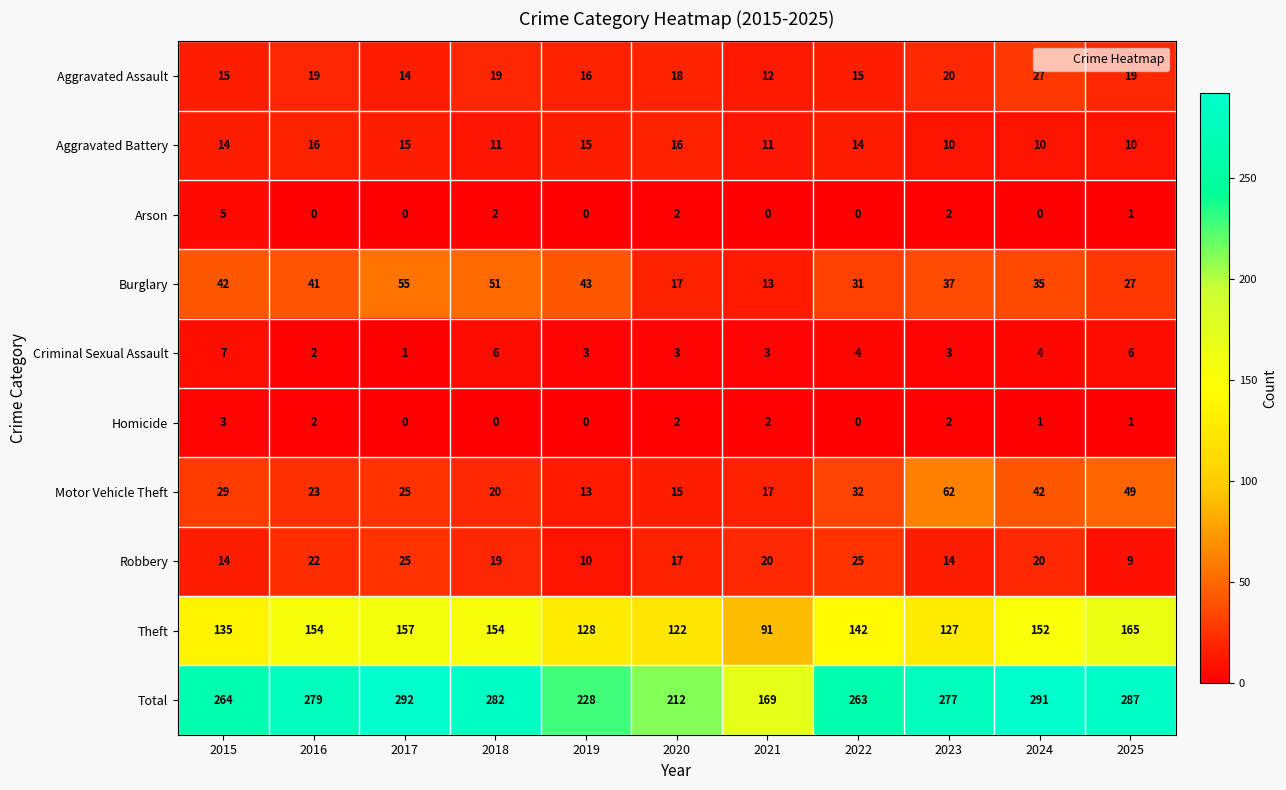

The Total series shows 384 at 2018. True or false?

False